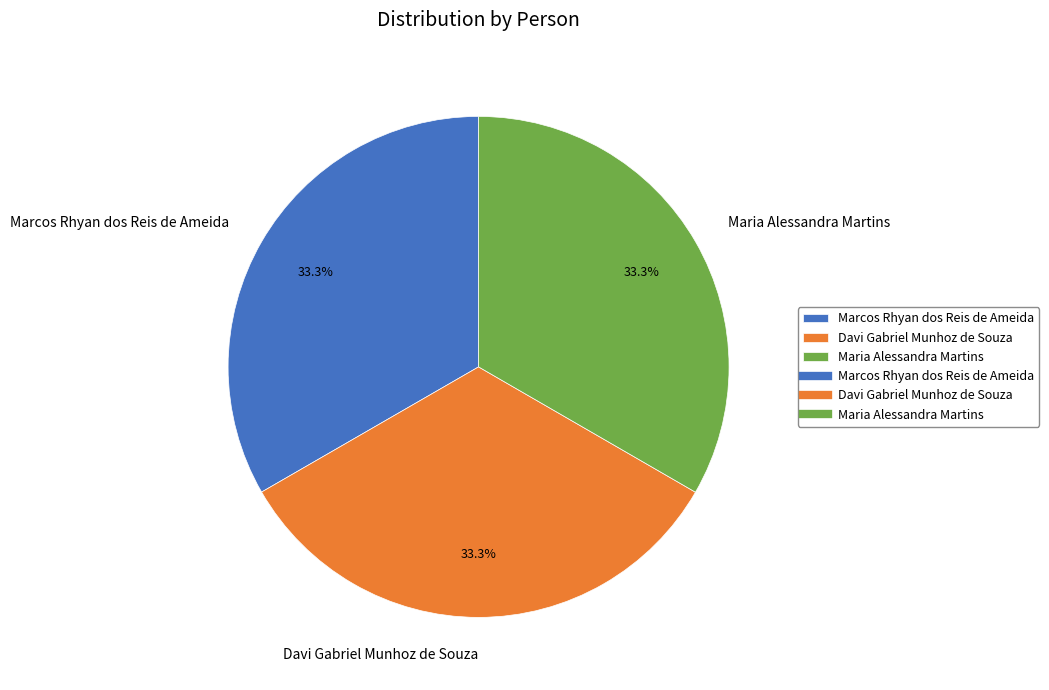

Is Davi Gabriel Munhoz de Souza the majority of the pie?

No